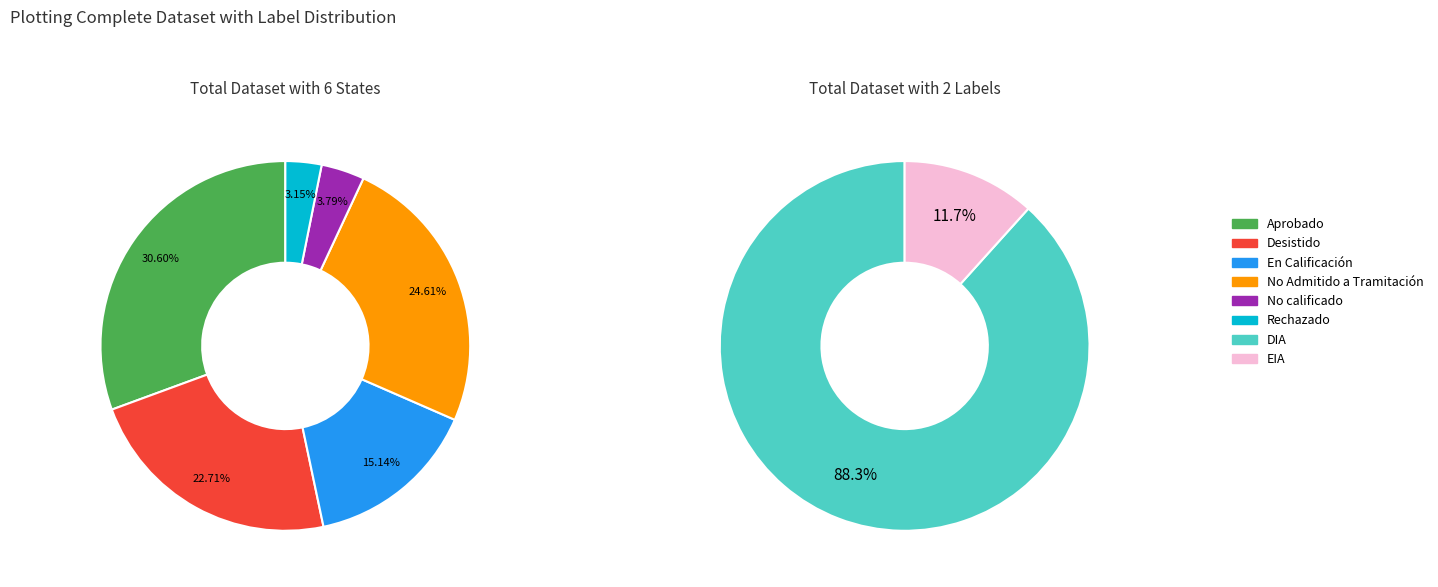

Which category has the biggest portion of the pie?

Aprobado